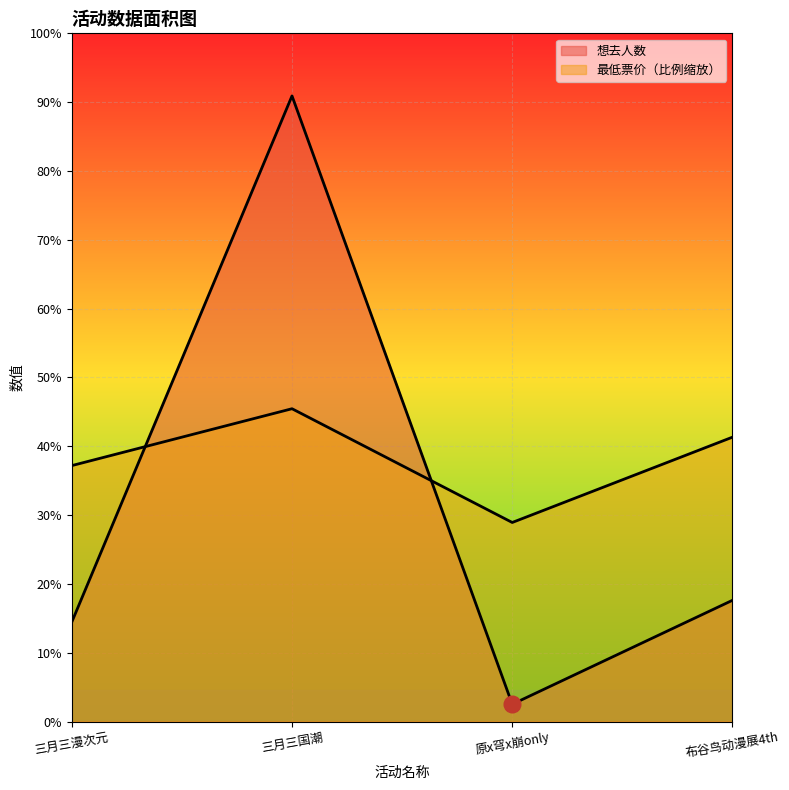

What is the highest value of the 想去人数 series?

3617.0